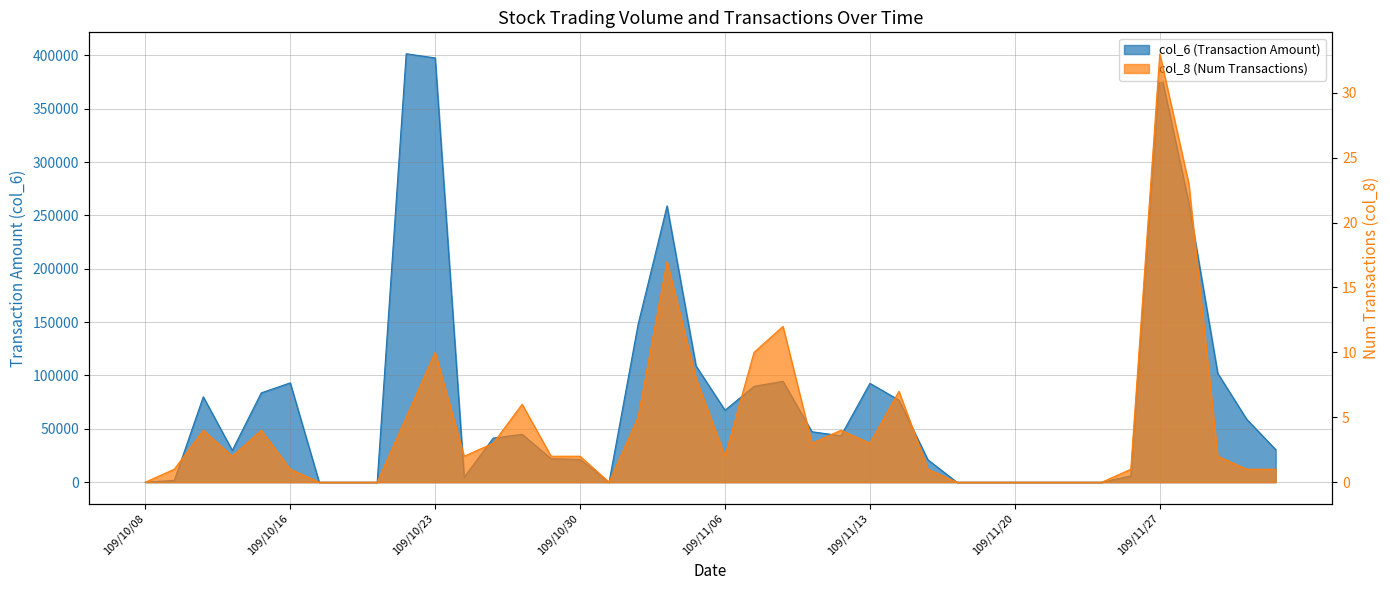

List the series in order of their peak value, highest first.

col_6, col_8